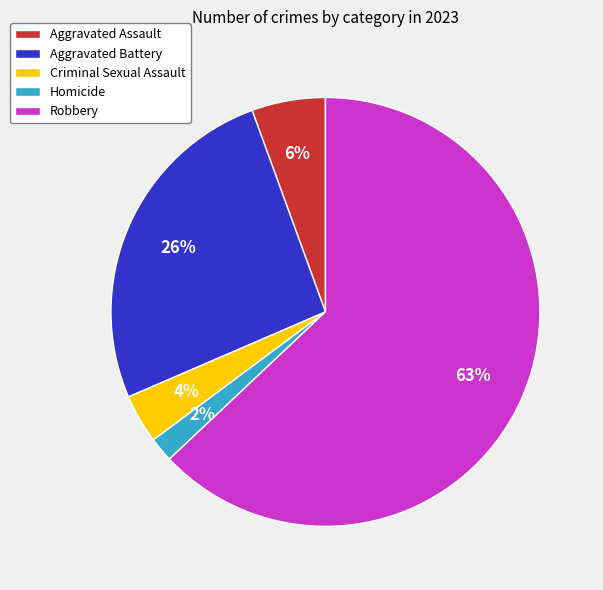

Is Robbery the majority of the pie?

Yes